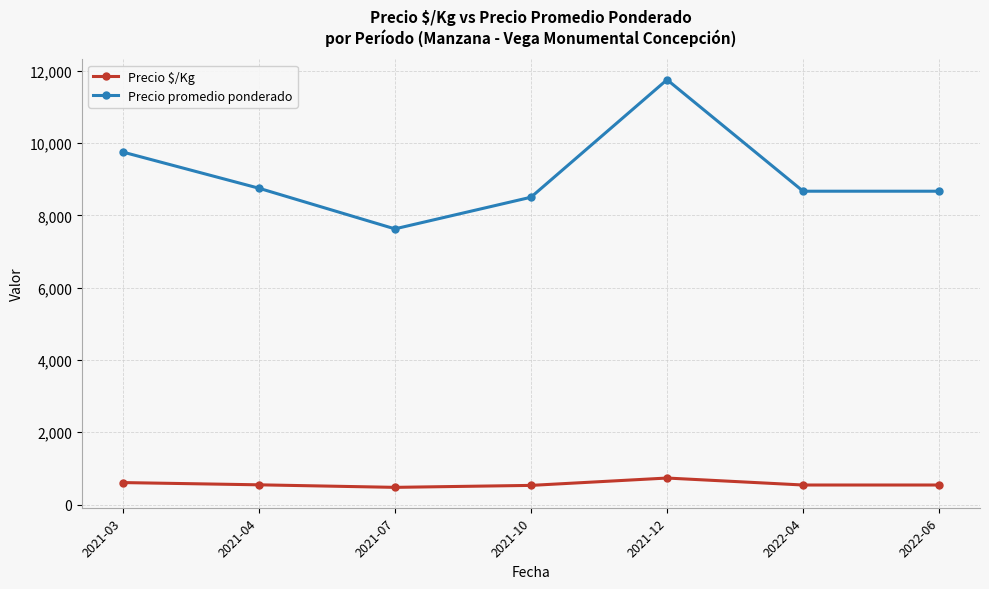

True or false: Precio $/Kg and Precio promedio ponderado intersect in this chart.

False